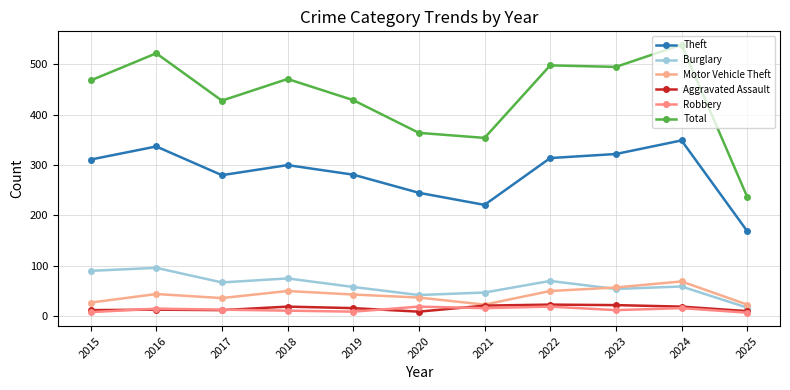

At which label does Total reach its minimum?

2025